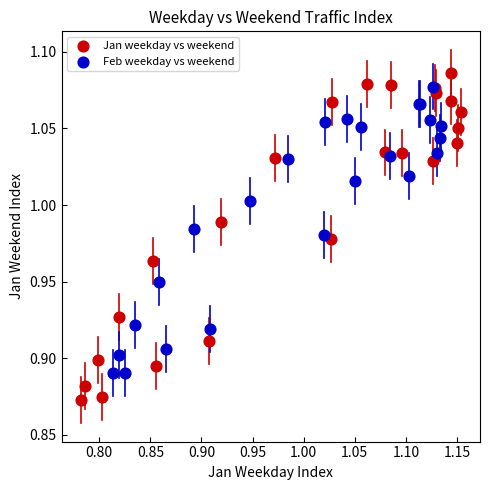

What are all the series names shown in the legend?

Jan weekday vs weekend, Feb weekday vs weekend